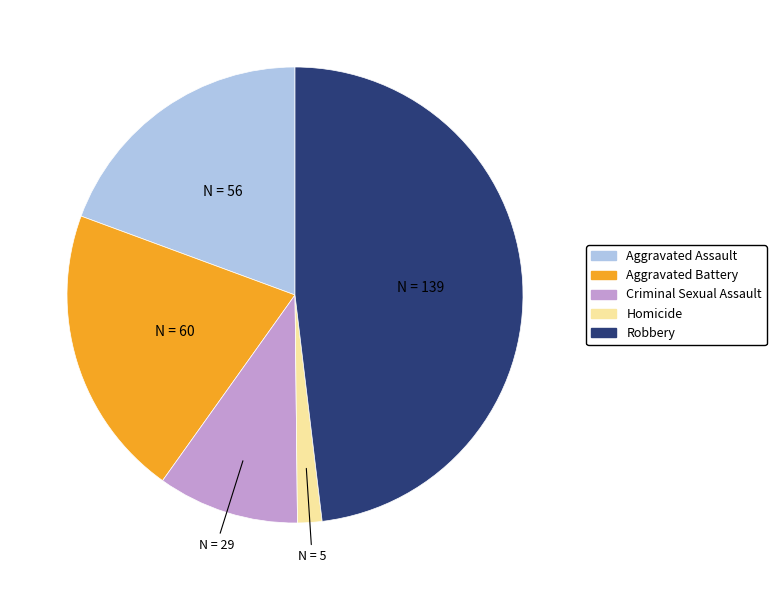

Rank the categories by value from lowest to highest.

Homicide, Criminal Sexual Assault, Aggravated Assault, Aggravated Battery, Robbery